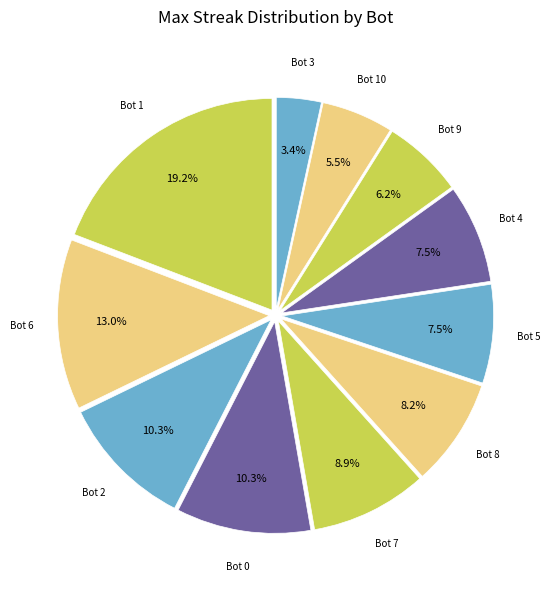

To the nearest percent, what is the average slice percentage?

9%